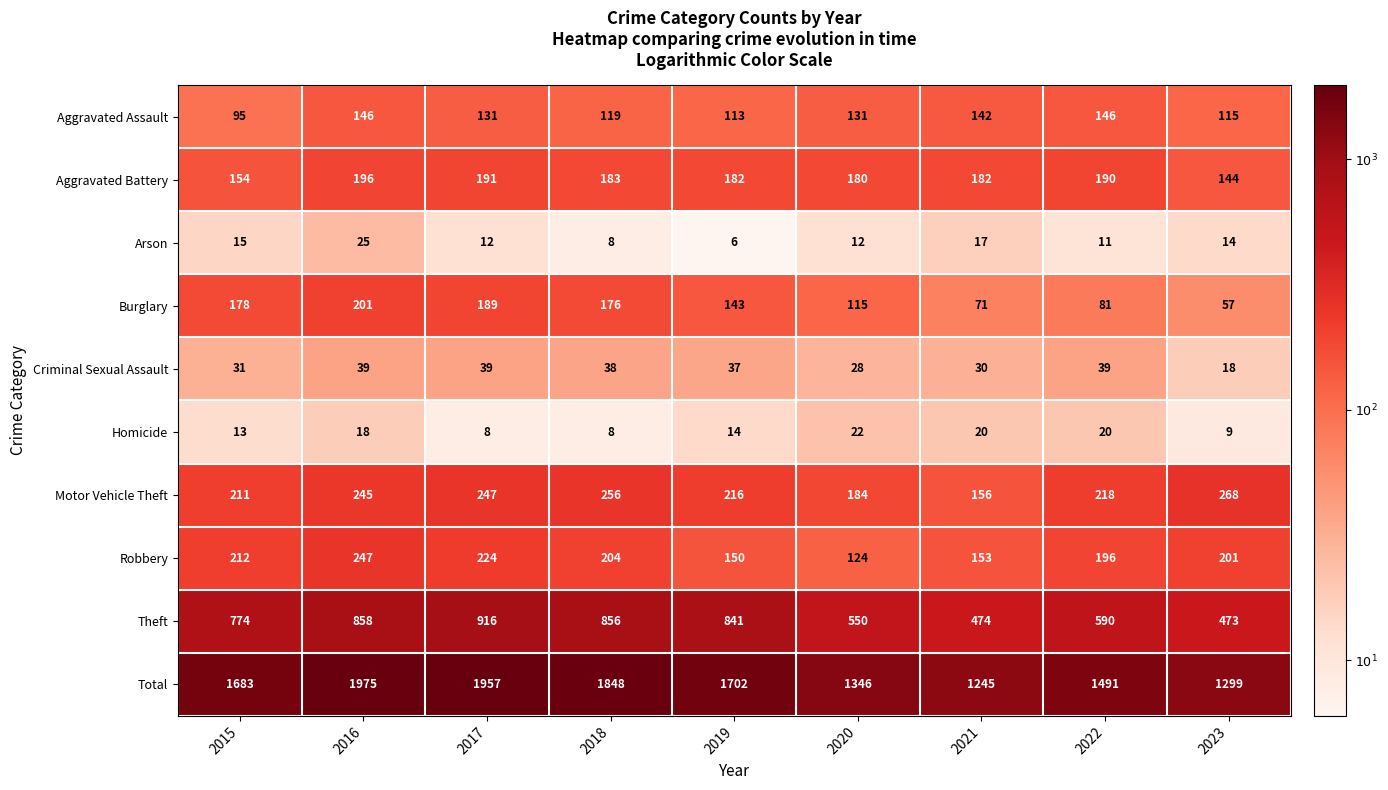

At which category is the sum across all series the highest?

2016